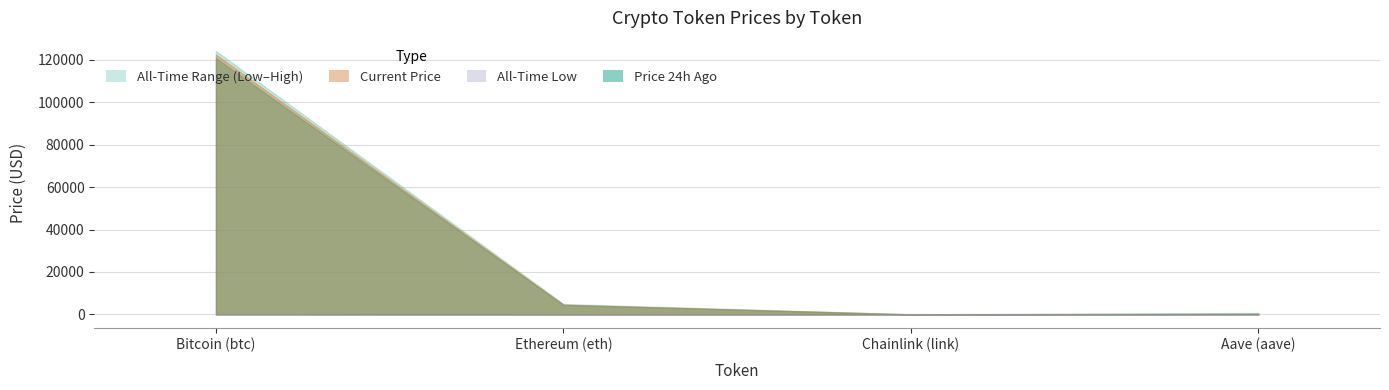

Which has a higher value, Aave (aave) or Chainlink (link)?

Aave (aave)